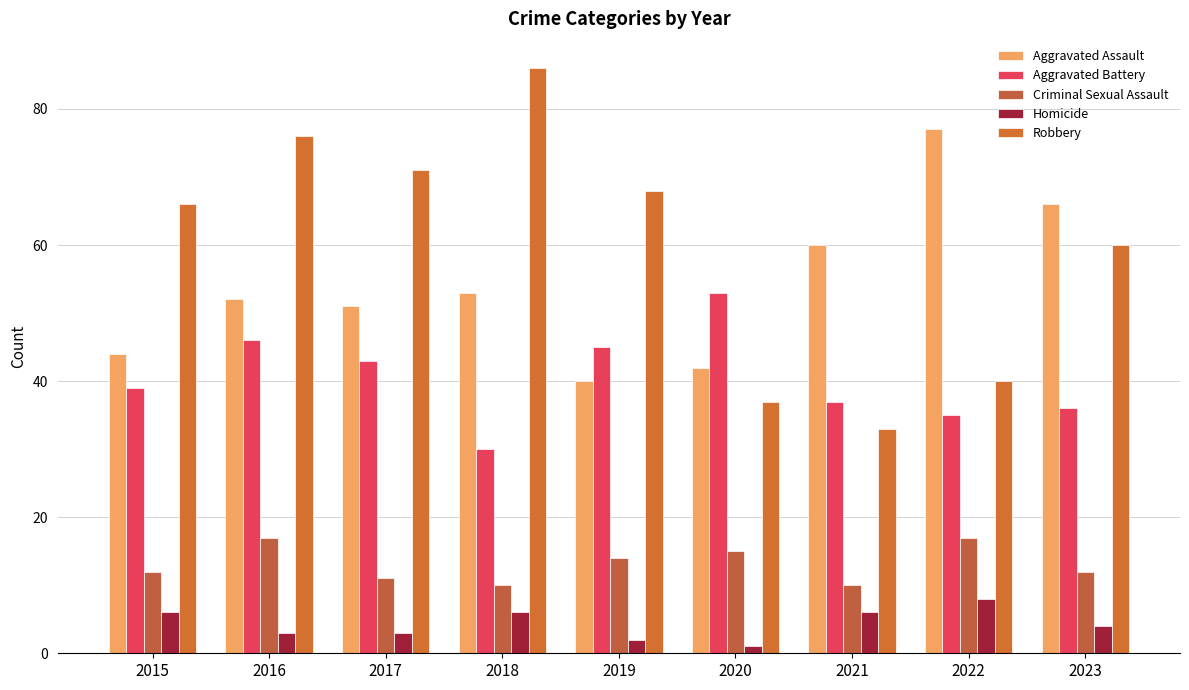

How many data points does each series have?

9